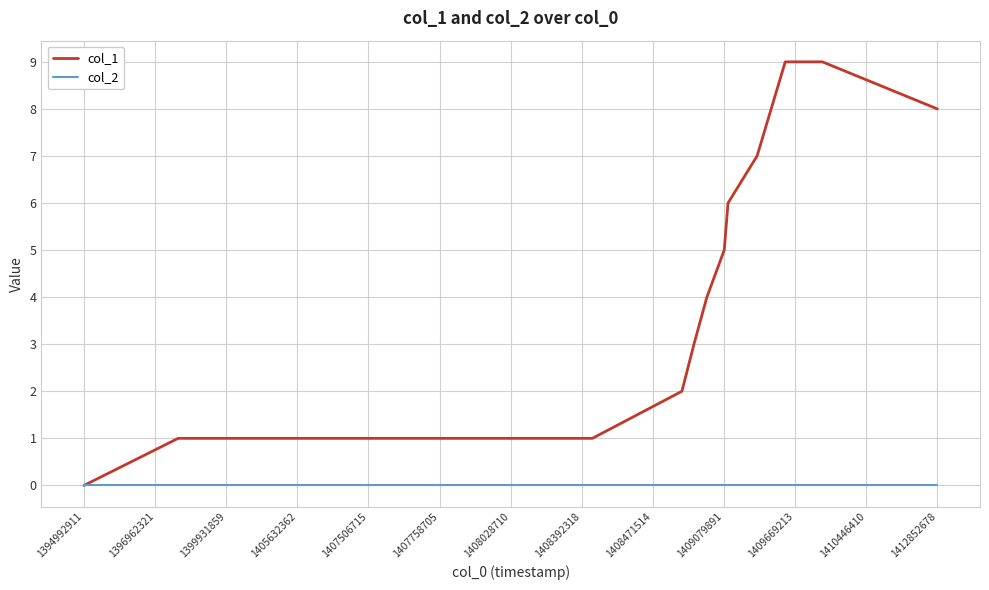

What is the average value of the col_1 series?

4